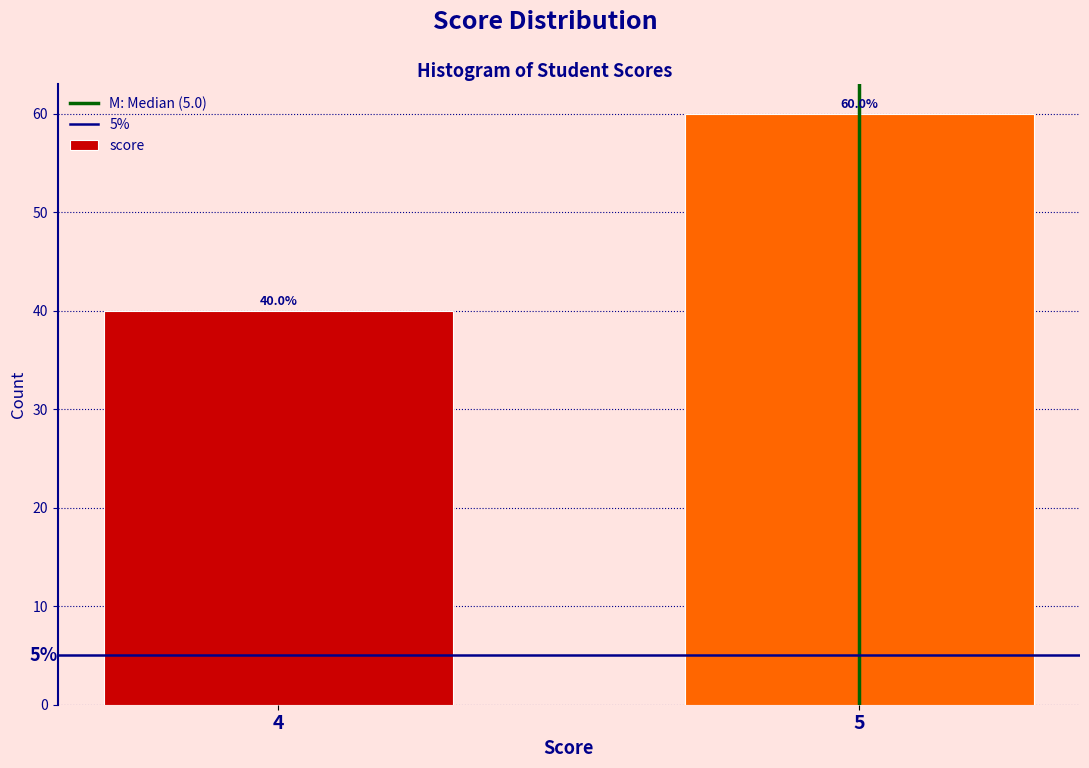

Reading left to right, list all the values displayed in this chart.

40	60